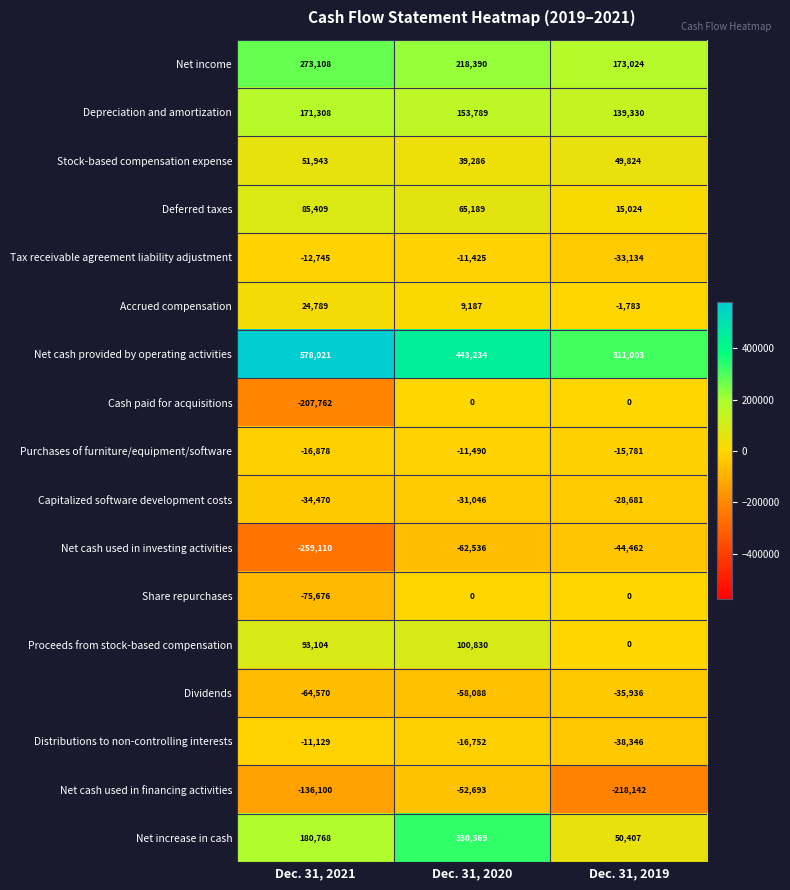

How many data points in Net income are less than 218390?

1